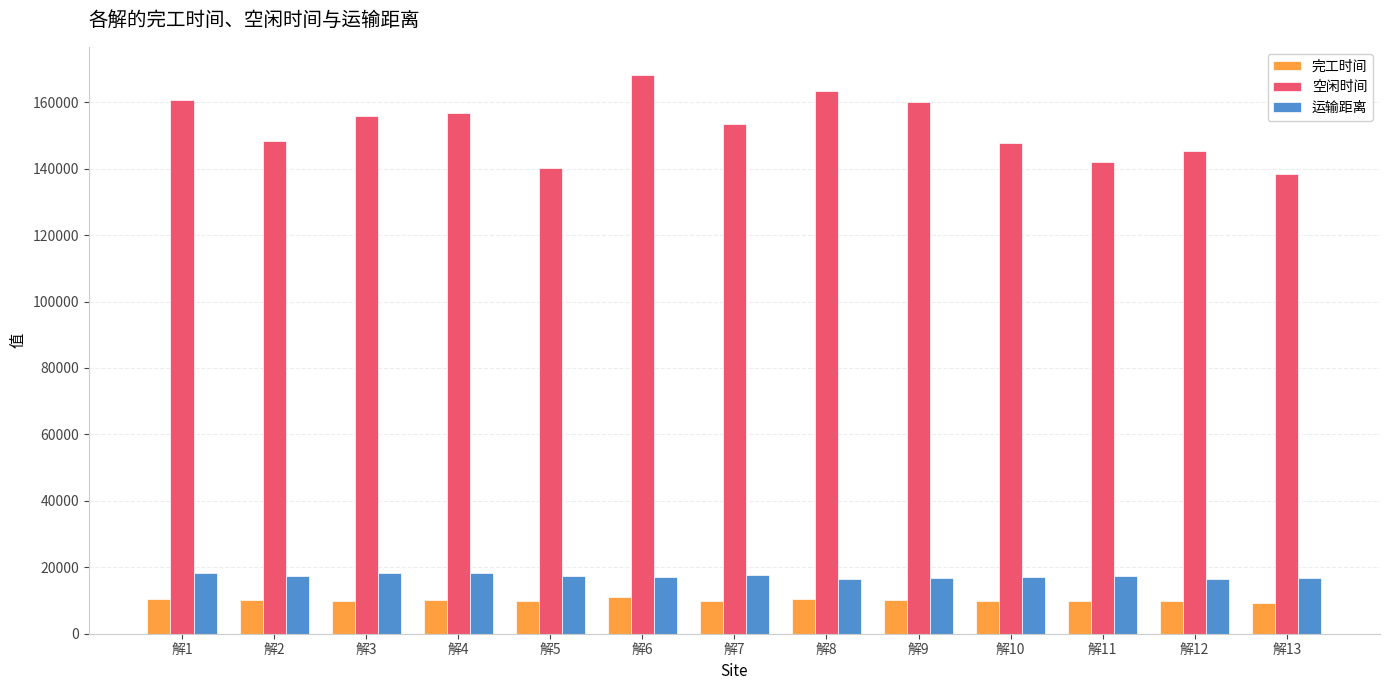

At how many categories does at least one series exceed 120447?

13